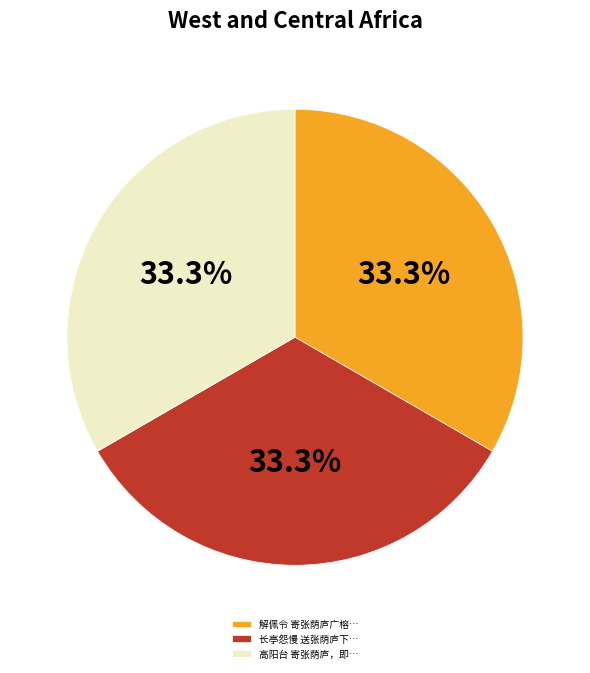

What is the ratio of the value at 高阳台 寄张荫庐，即… to the value at 解佩令 寄张荫庐广榕…?

1.0